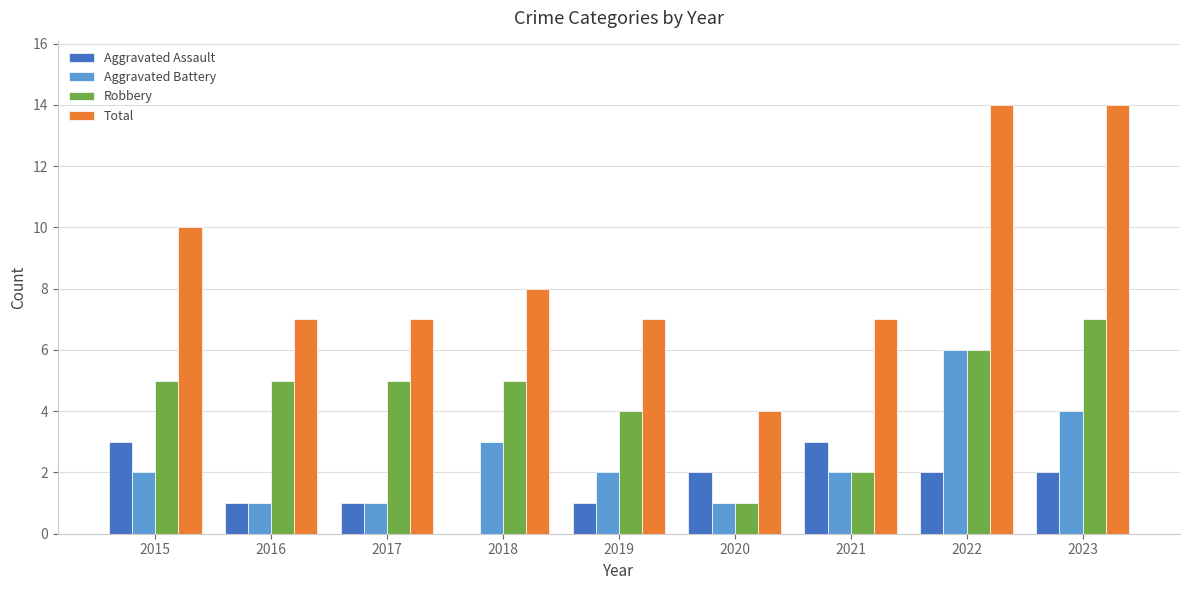

Reading left to right, transcribe all the data shown in this chart.

Aggravated Assault: 3	1	1	0	1	2	3	2	2
Aggravated Battery: 2	1	1	3	2	1	2	6	4
Robbery: 5	5	5	5	4	1	2	6	7
Total: 10	7	7	8	7	4	7	14	14